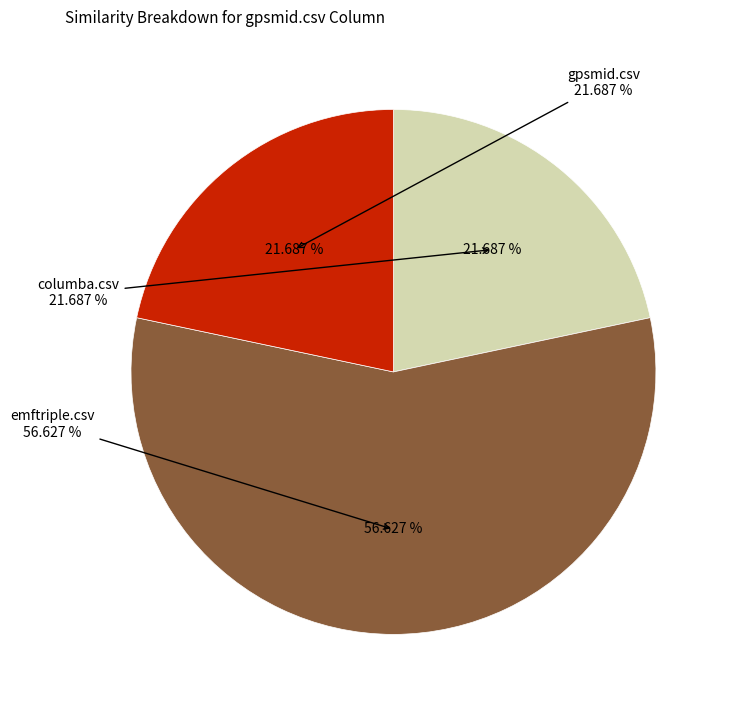

The emftriple.csv slice represents 48% of the pie. True or false?

False